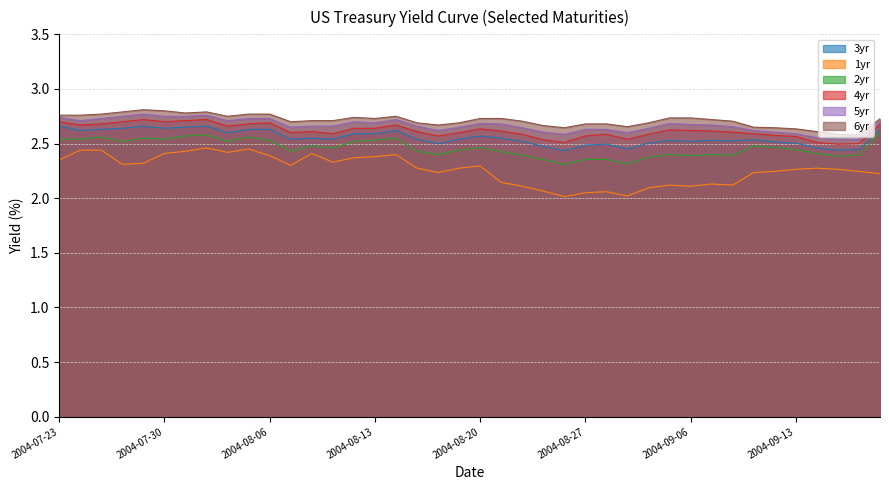

True or false: 4yr has a value of 0.9 at 2004-08-27.

False